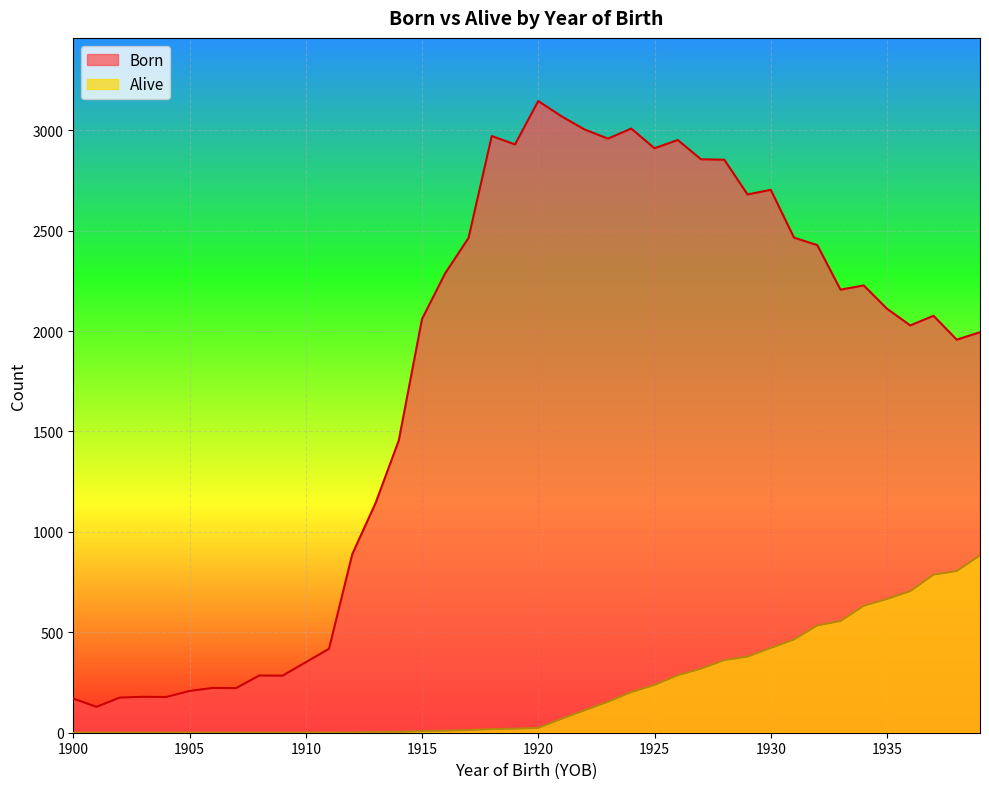

At which category does Born reach its first local peak?

1903